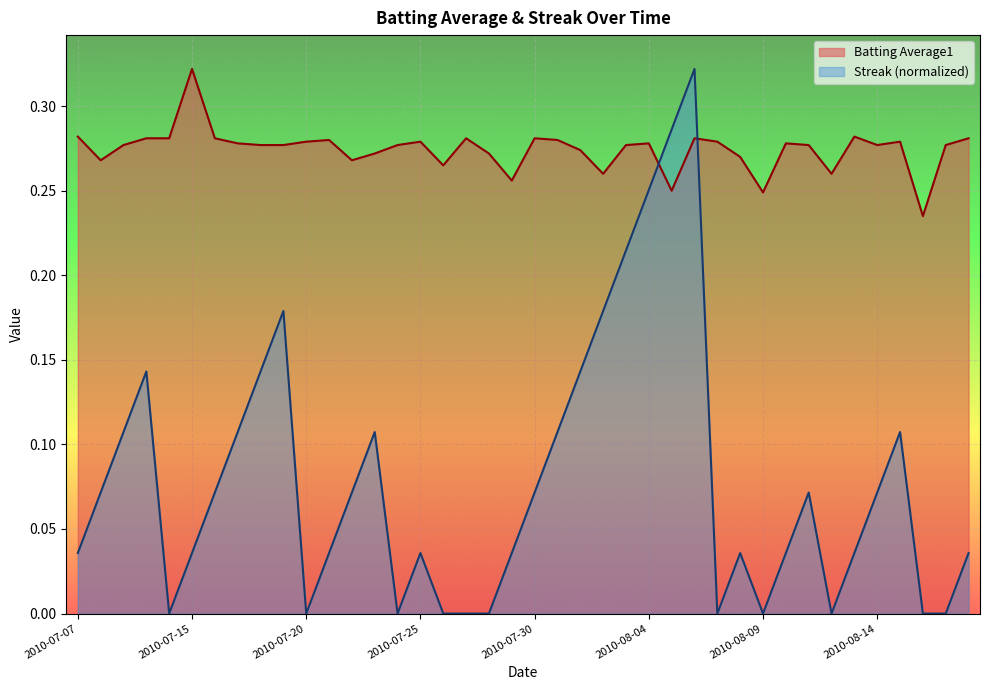

Reading left to right, transcribe all the data shown in this chart.

Batting Average1: 0.3	0.3	0.3	0.3	0.3	0.3	0.3	0.3	0.3	0.3	0.3	0.3	0.3	0.3	0.3	0.3	0.3	0.3	0.3	0.3	0.3	0.3	0.3	0.3	0.3	0.3	0.2	0.3	0.3	0.3	0.2	0.3	0.3	0.3	0.3	0.3	0.3	0.2	0.3	0.3
Streak: 0.0	0.1	0.1	0.1	0.0	0.0	0.1	0.1	0.1	0.2	0.0	0.0	0.1	0.1	0.0	0.0	0.0	0.0	0.0	0.0	0.1	0.1	0.1	0.2	0.2	0.3	0.3	0.3	0.0	0.0	0.0	0.0	0.1	0.0	0.0	0.1	0.1	0.0	0.0	0.0